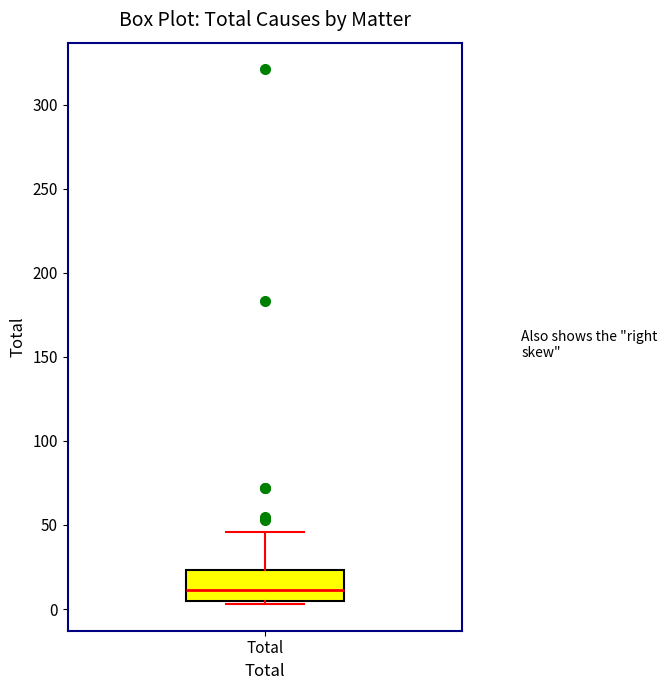

Transcribe this box plot: give where the median line is, the range the box spans, and where the two whiskers end, as read against the y-axis. The values are not printed on the chart, so give them approximately, as read against the axis.

median 10, box 5 to 25, whiskers 5 (just below the box's lower edge) to 45